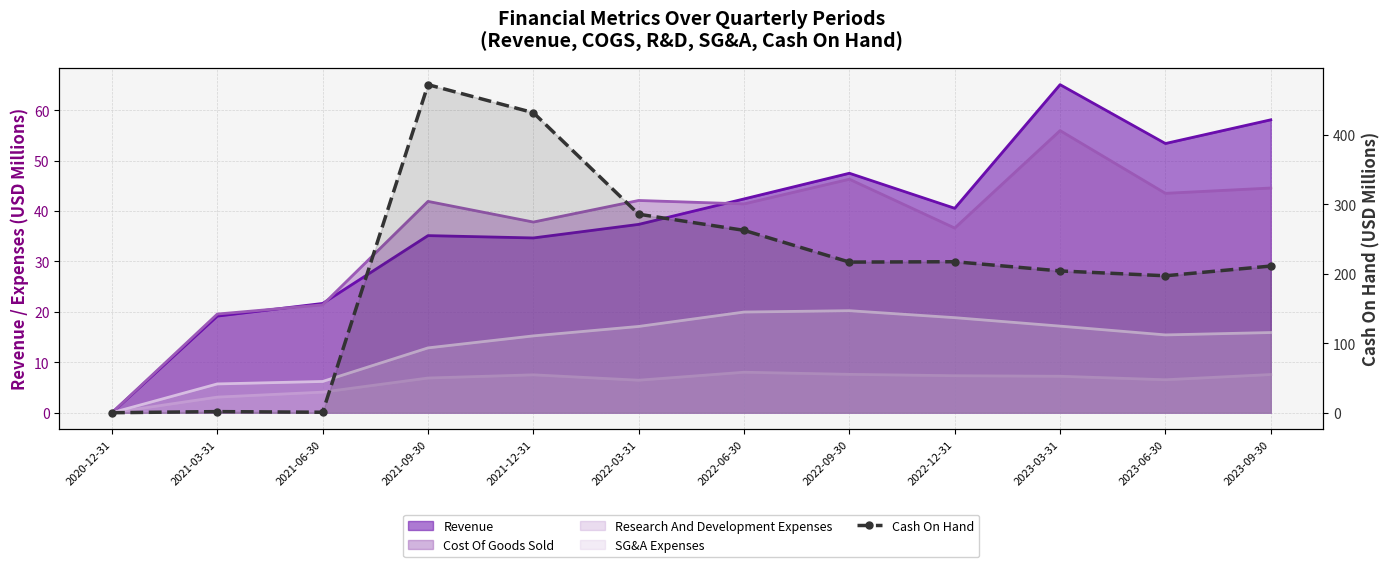

How many points are higher than both their immediate neighbors (excluding endpoints)?

3